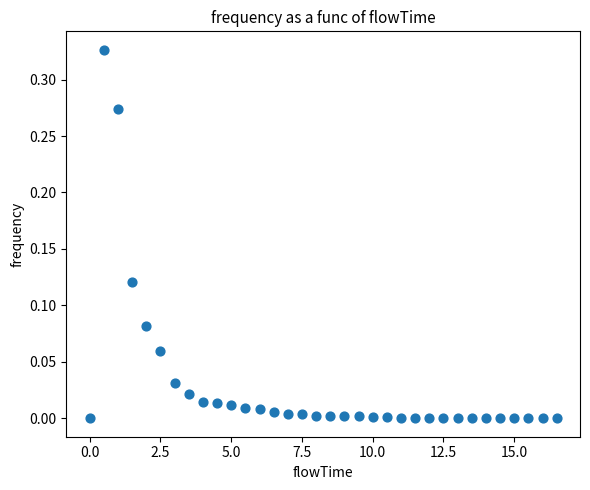

What is the range of X values (max minus min)?

16.5